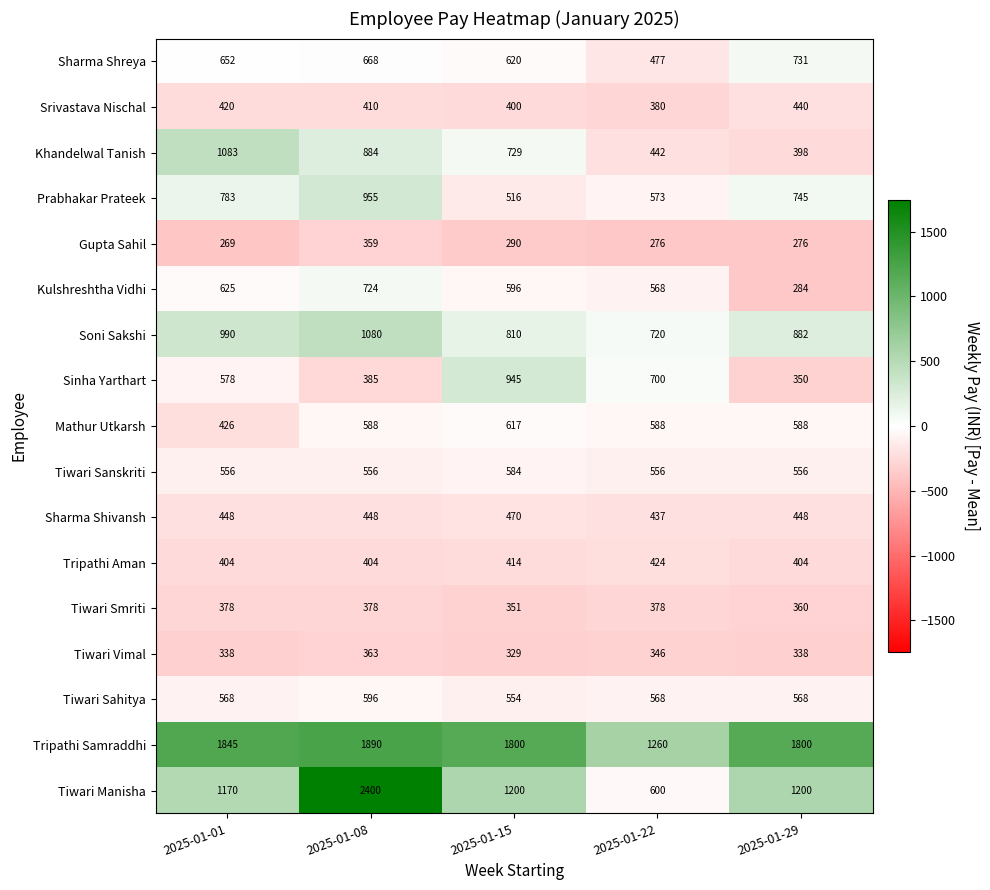

At 2025-01-15, list the series in order from largest to smallest.

Tripathi Samraddhi, Tiwari Manisha, Sinha Yarthart, Soni Sakshi, Khandelwal Tanish, Sharma Shreya, Mathur Utkarsh, Kulshreshtha Vidhi, Tiwari Sanskriti, Tiwari Sahitya, Prabhakar Prateek, Sharma Shivansh, Tripathi Aman, Srivastava Nischal, Tiwari Smriti, Tiwari Vimal, Gupta Sahil